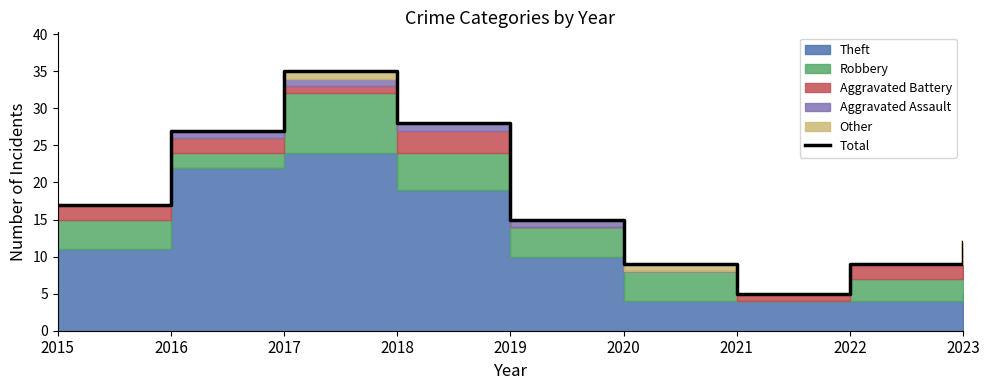

The chart shows a value of 9 at 2022. True or false?

True